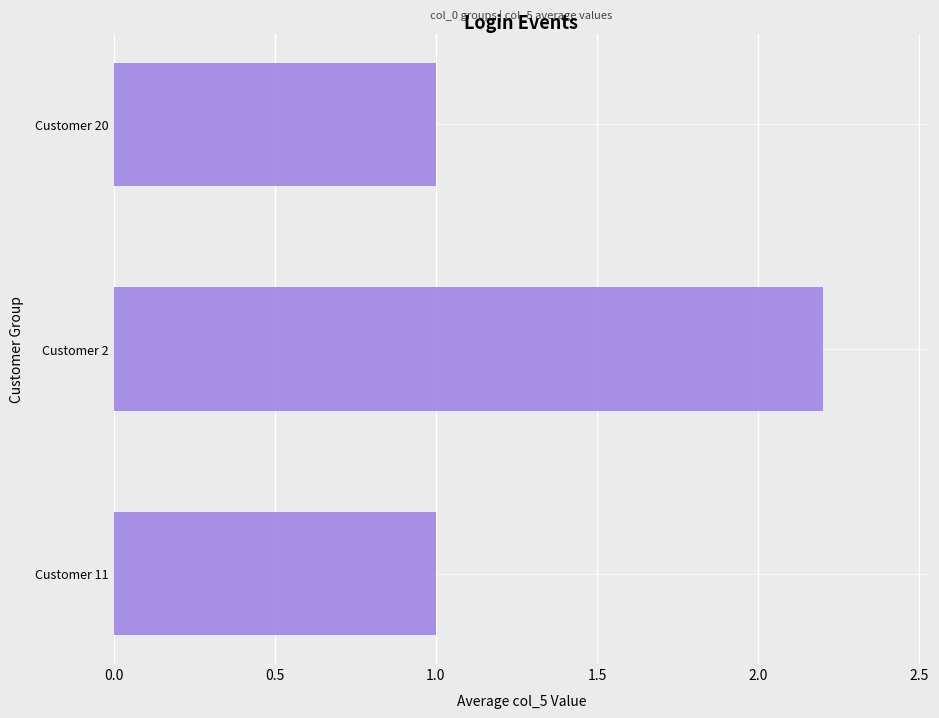

Approximately how many times larger is the value at Customer 2 compared to Customer 20?

2.2